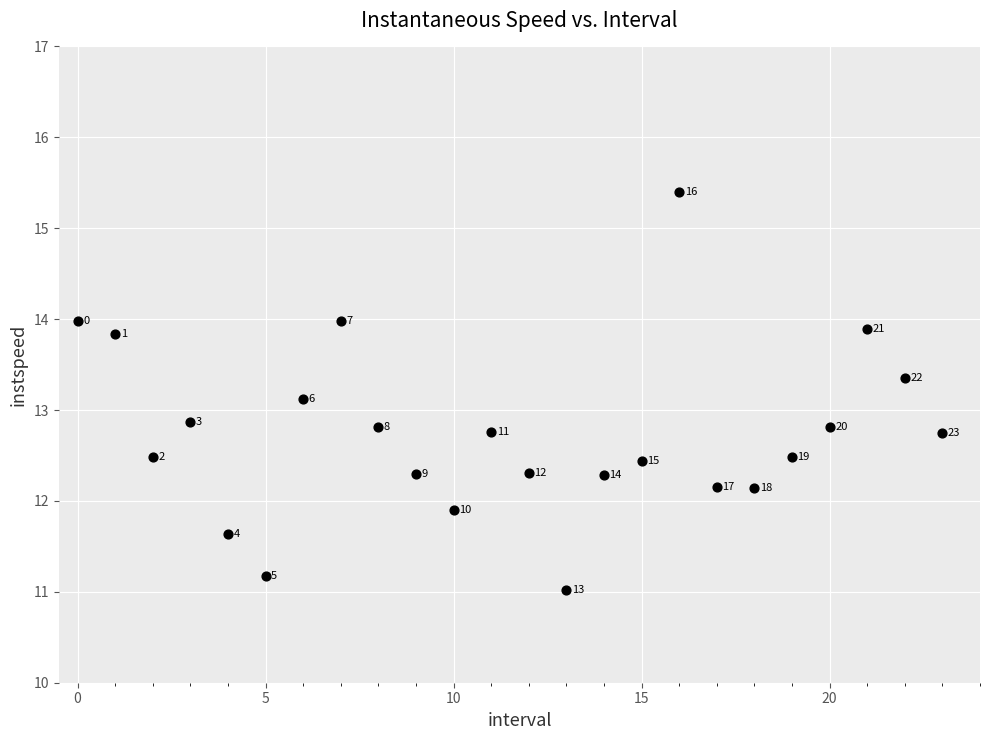

What Y value in the scatter plot is closest to 13?

13.1